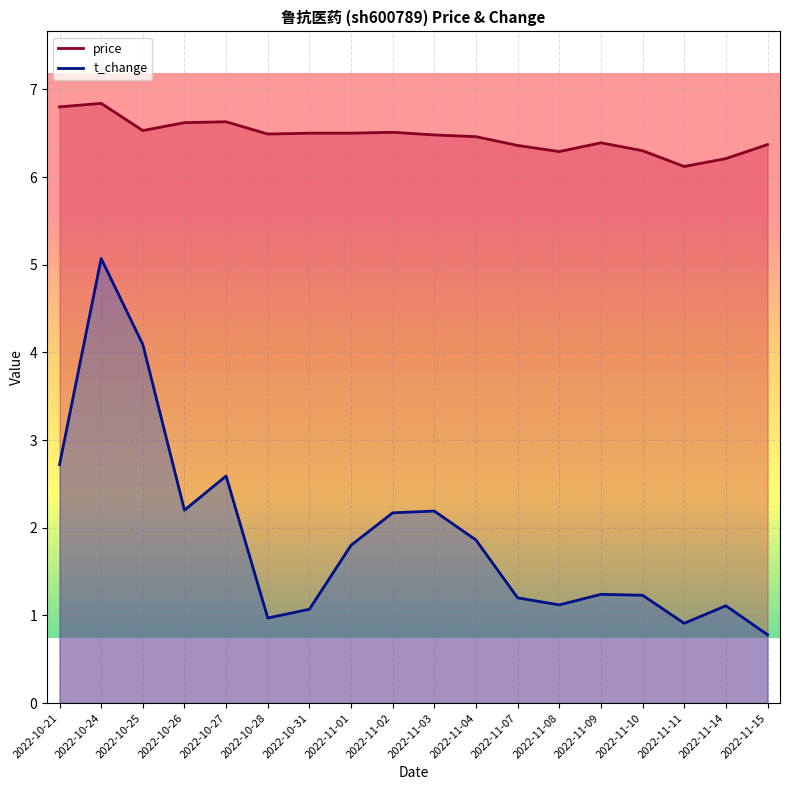

At which category is the sum across all series the highest?

2022-10-24